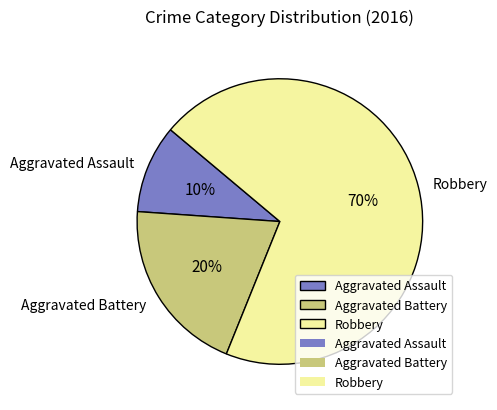

Which slice is the smallest?

Aggravated Assault